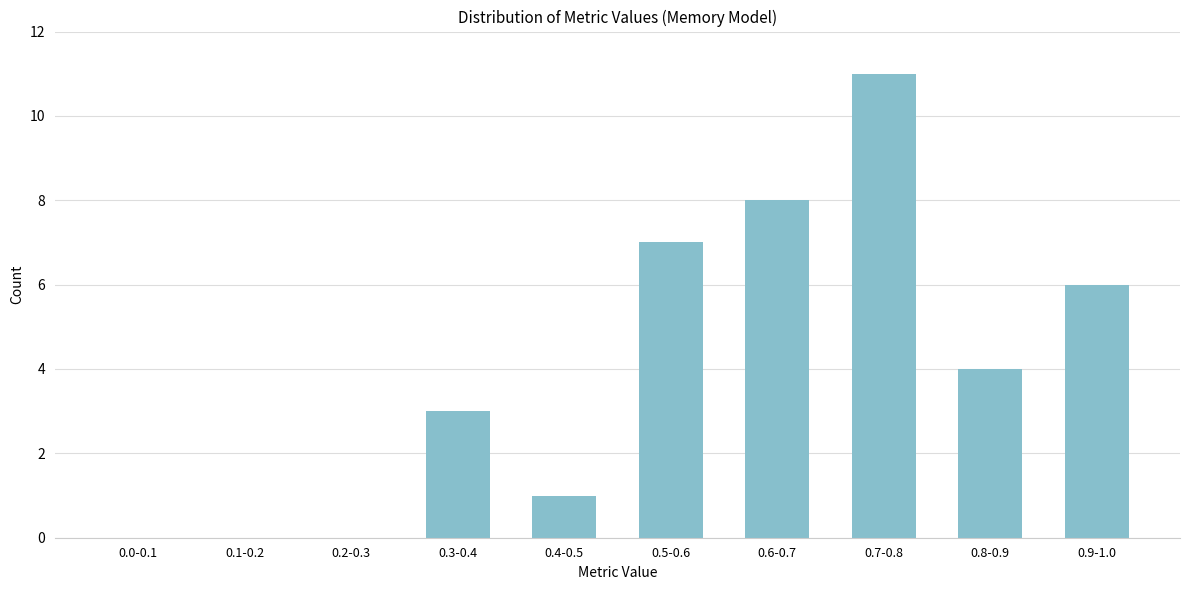

Reading left to right, list all the values displayed in this chart.

0.0-0.1=0	0.1-0.2=0	0.2-0.3=0	0.3-0.4=3	0.4-0.5=1	0.5-0.6=7	0.6-0.7=8	0.7-0.8=11	0.8-0.9=4	0.9-1.0=6